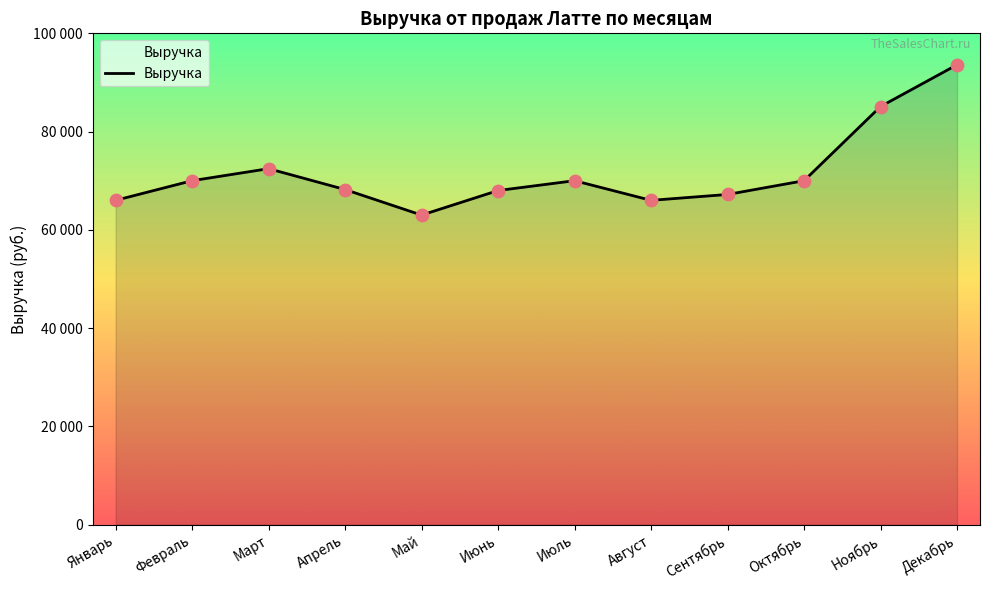

Between Август and Июнь, which is larger?

Июнь